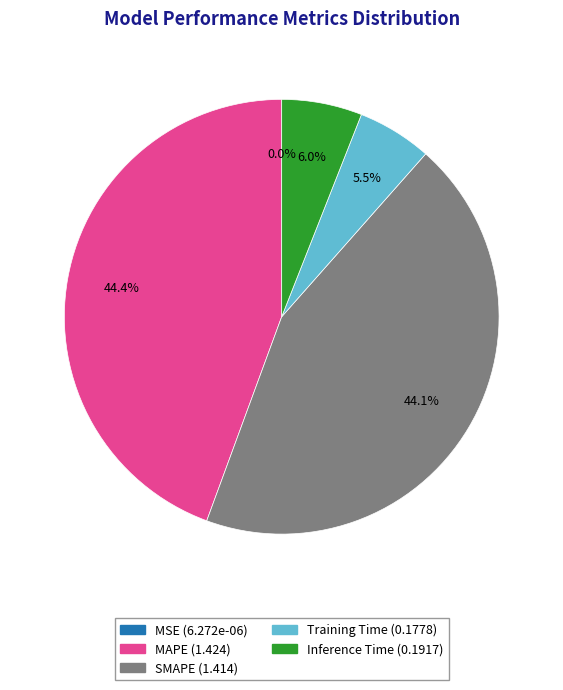

Is Inference Time the majority of the pie?

No